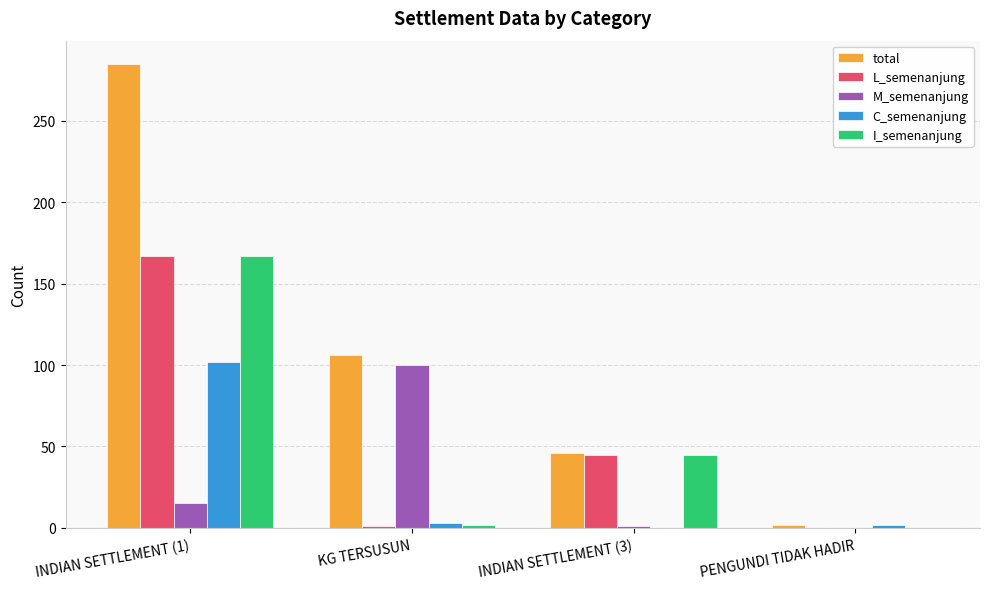

Between INDIAN SETTLEMENT (1) and PENGUNDI TIDAK HADIR, which series saw the biggest shift?

total